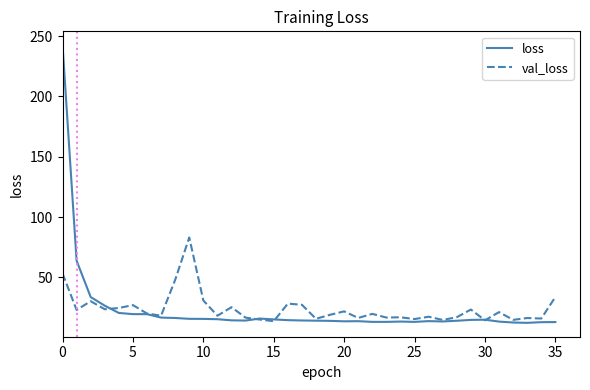

How many lines are shown in the chart?

2